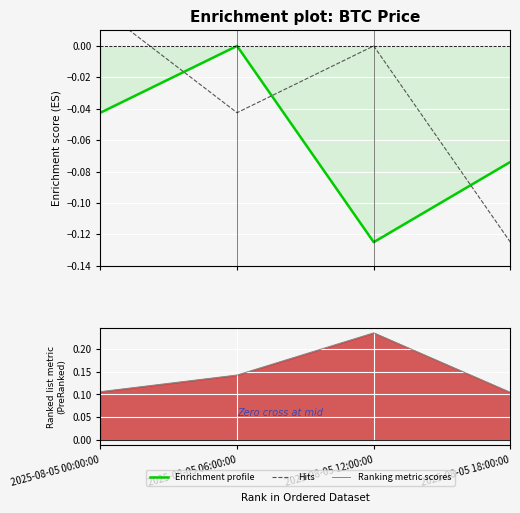

At which category is the sum across all series the highest?

2025-08-05 06:00:00